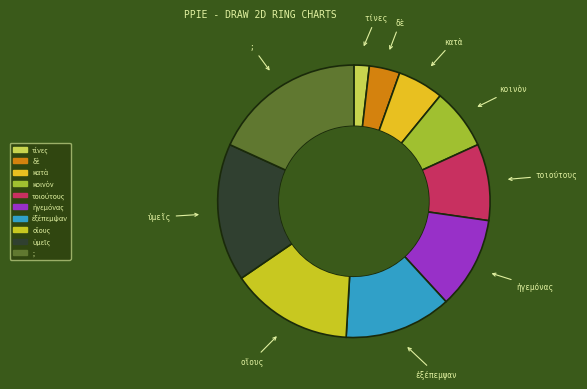

Is it true that οἵους is 3% of the pie?

False